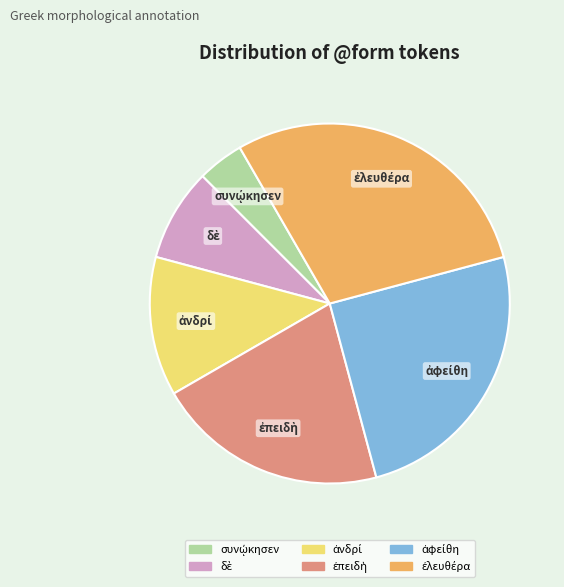

Is there a majority slice in this chart?

No